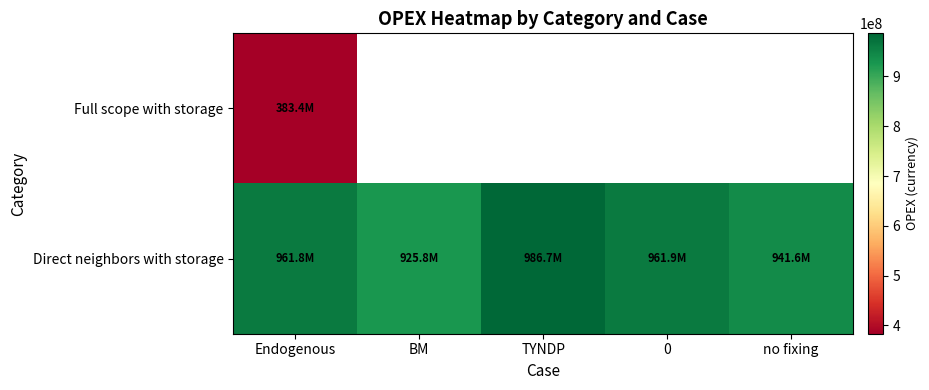

Which series has the largest range (max minus min)?

Direct neighbors with storage